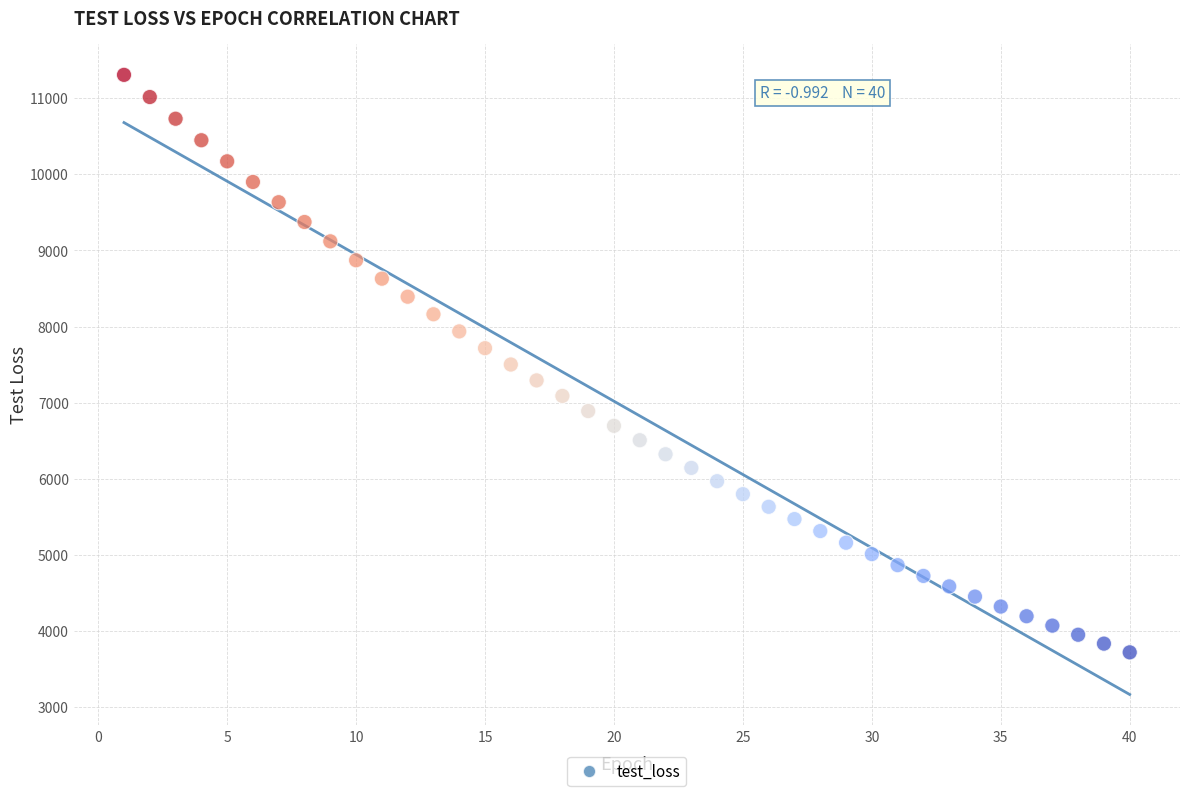

What is the range of Y values (max minus min)?

7583.7